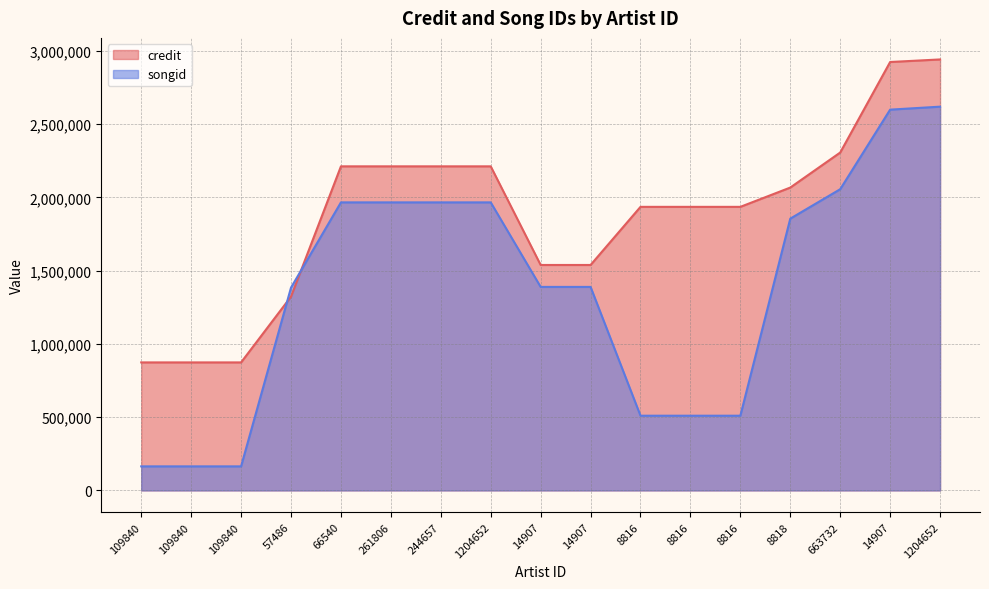

What is the label of the 7th point from the right?

8816